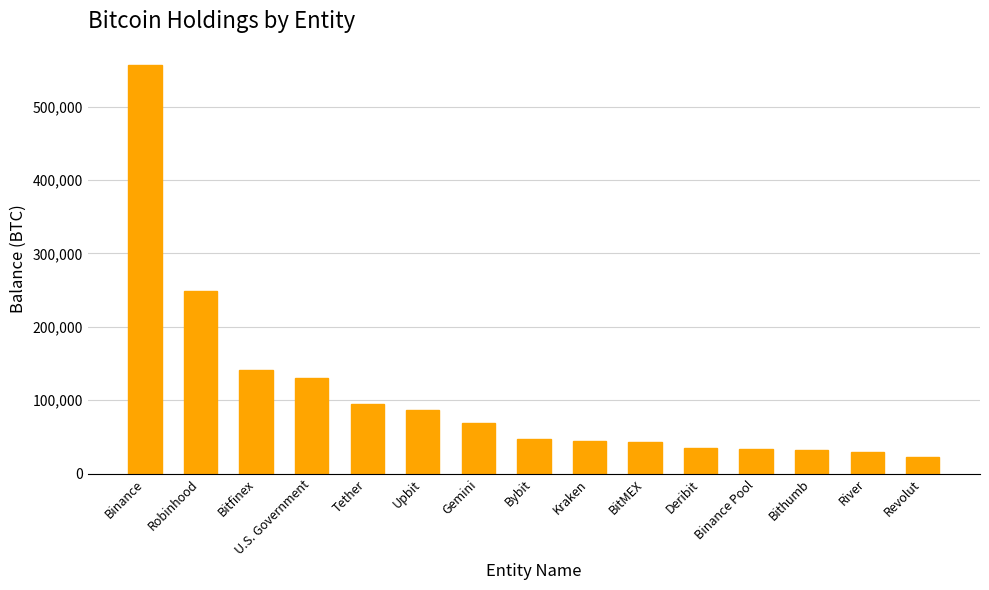

How many data points are less than 47037?

7